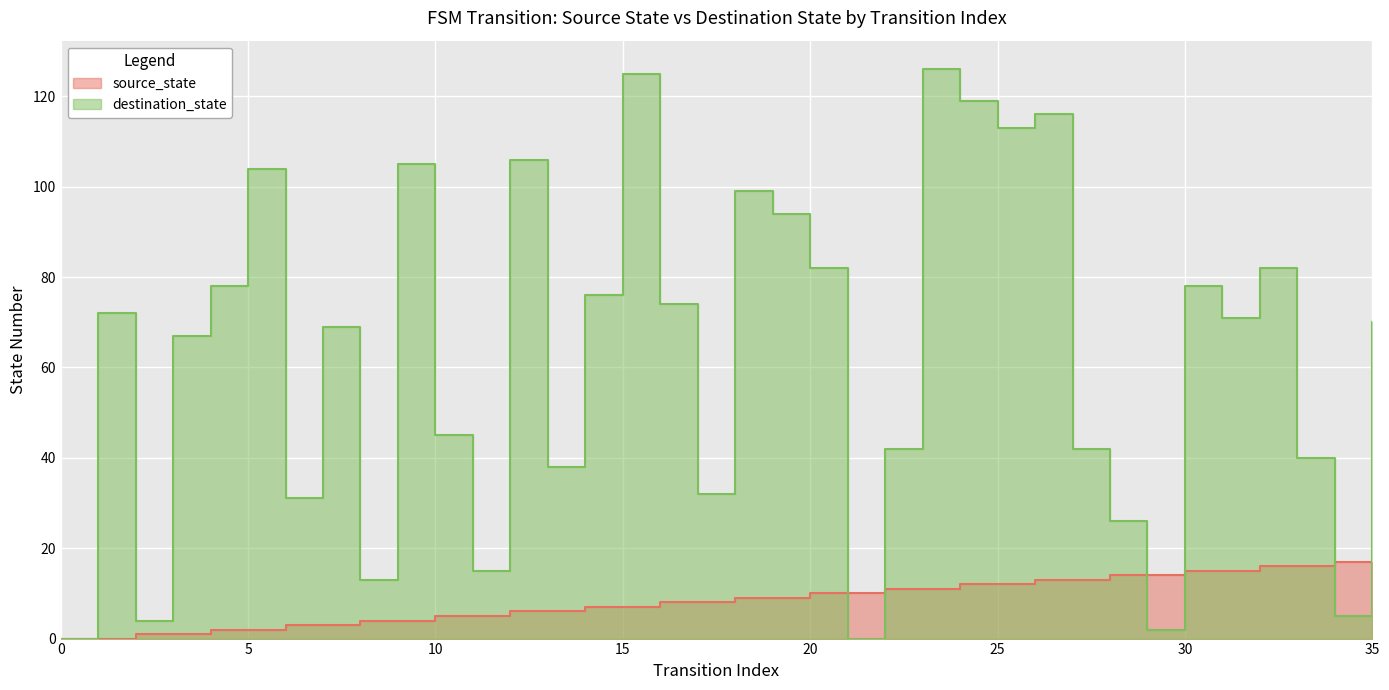

What is the spread (max minus min) of values at 21?

10